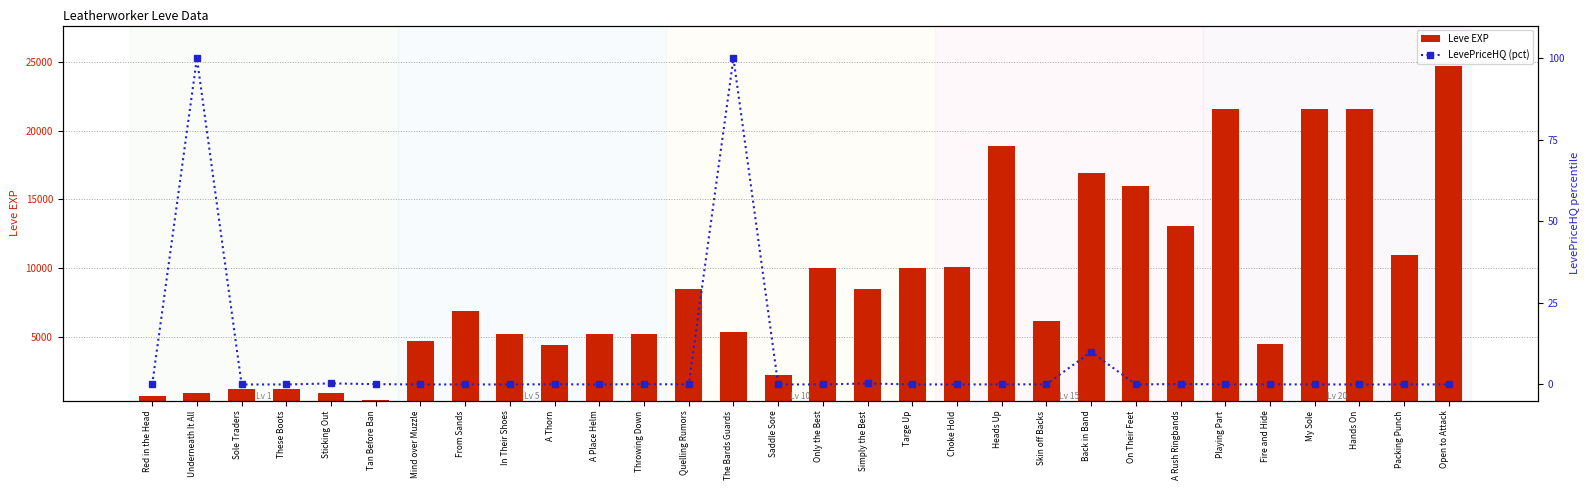

The LevePriceHQ (pct) series shows 0.3 at Sticking Out. True or false?

True